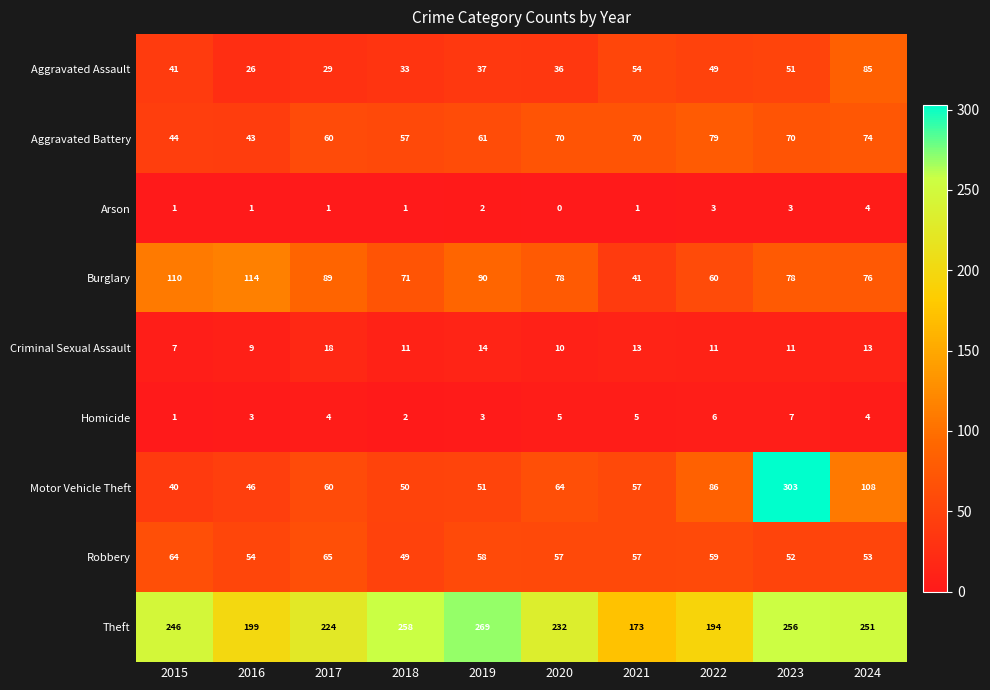

Which series has the largest range (max minus min)?

Motor Vehicle Theft